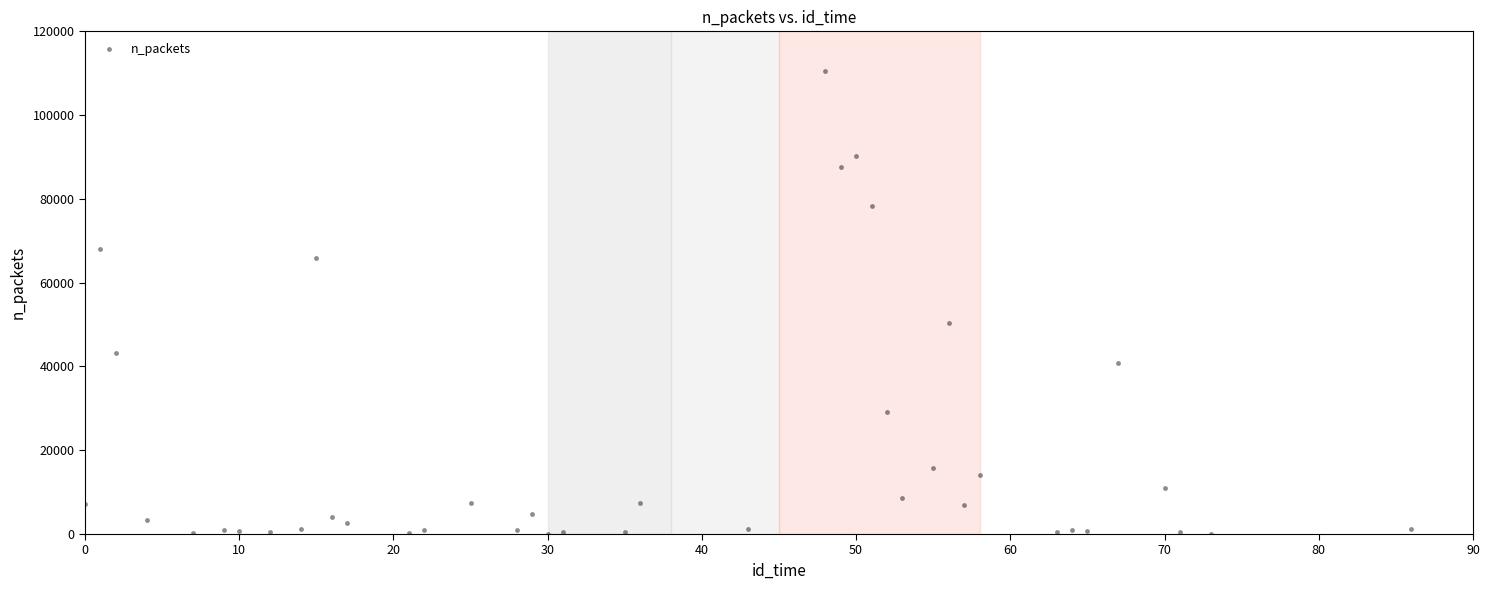

What Y value in the scatter plot is closest to 55310?

50309